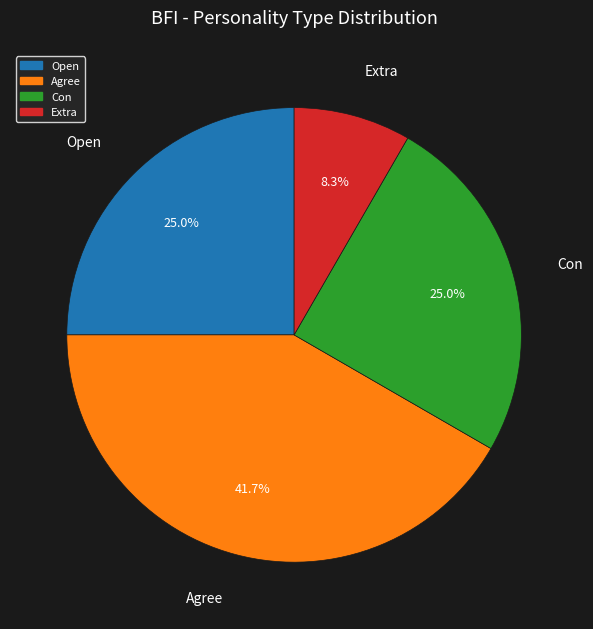

The Con slice represents 25% of the pie. True or false?

True